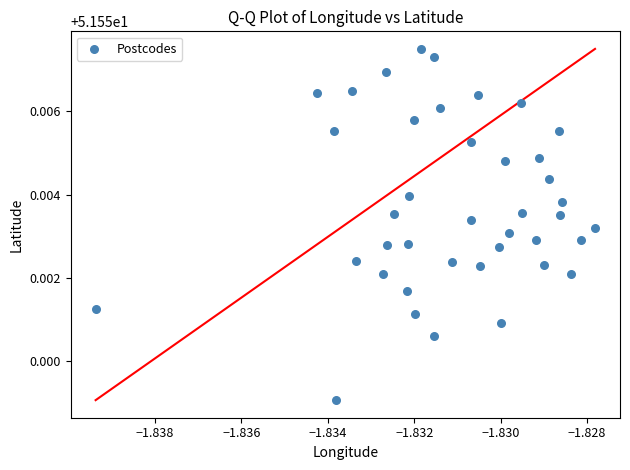

Count the number of points in this scatter plot.

40